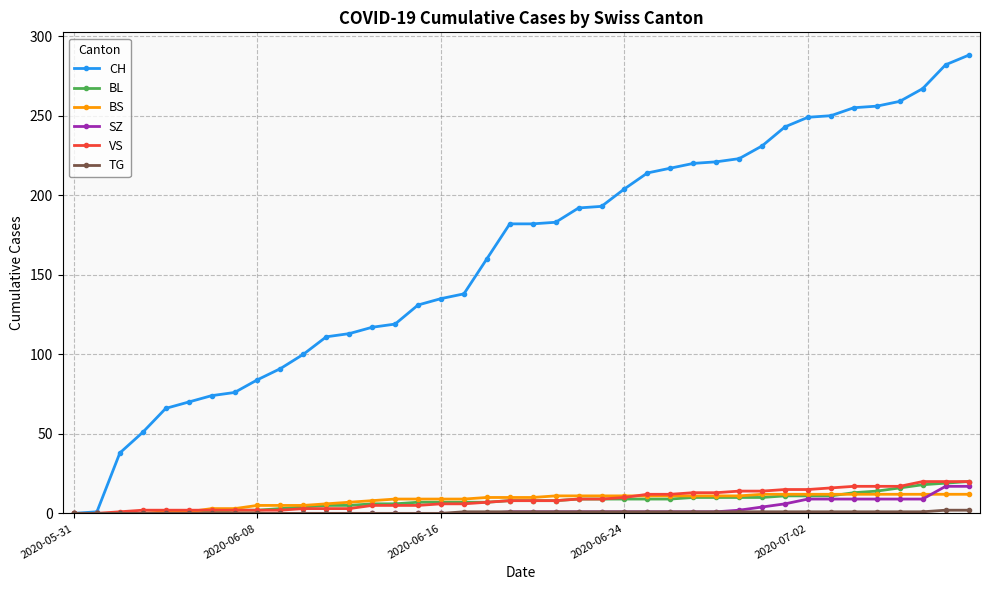

Which series has the largest total across all categories?

CH